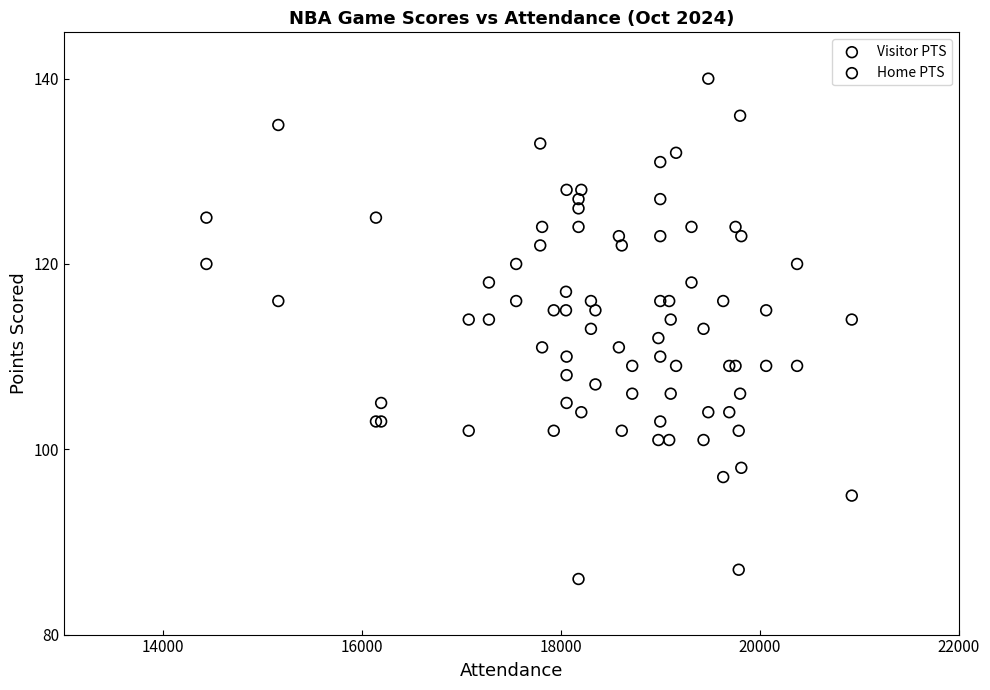

What is the X range (max minus min) for the scatter plot?

6490